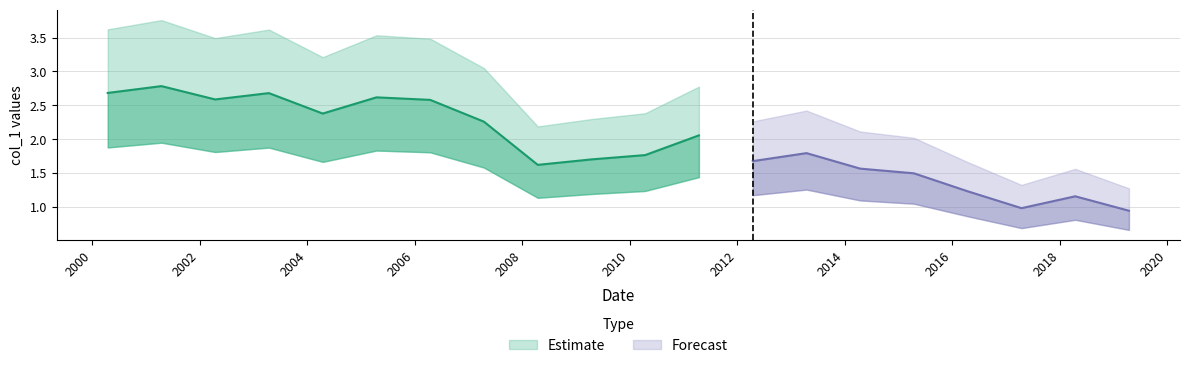

Between 2005-04-15 and 2018-04-15, which is larger?

2005-04-15